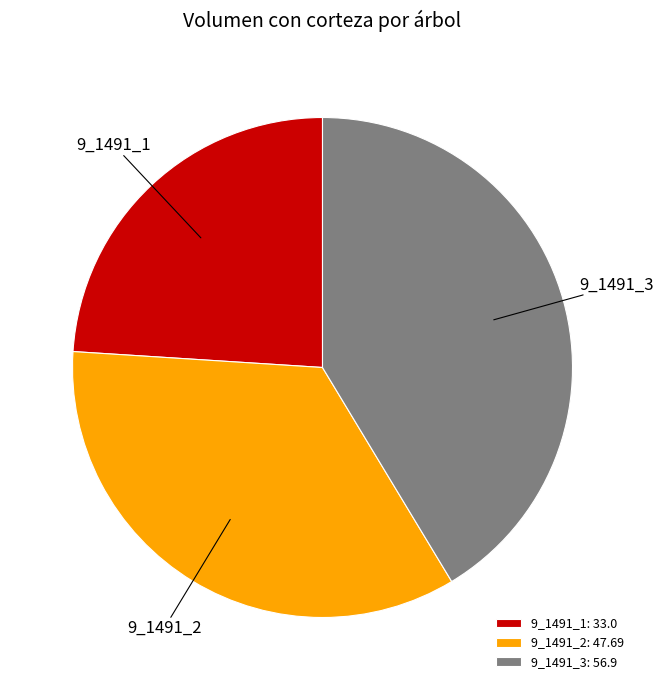

True or false: 9_1491_3 accounts for 50% of the total.

False